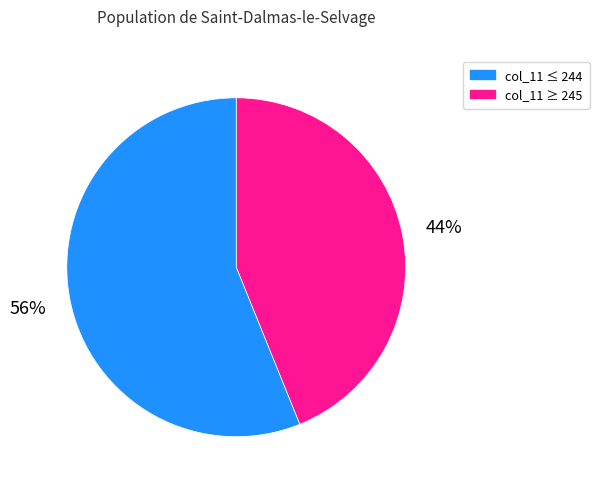

To the nearest percent, what is the average slice percentage?

50%